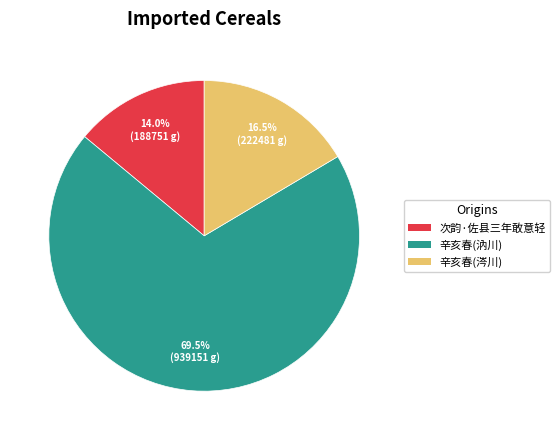

Is there a majority slice in this chart?

Yes